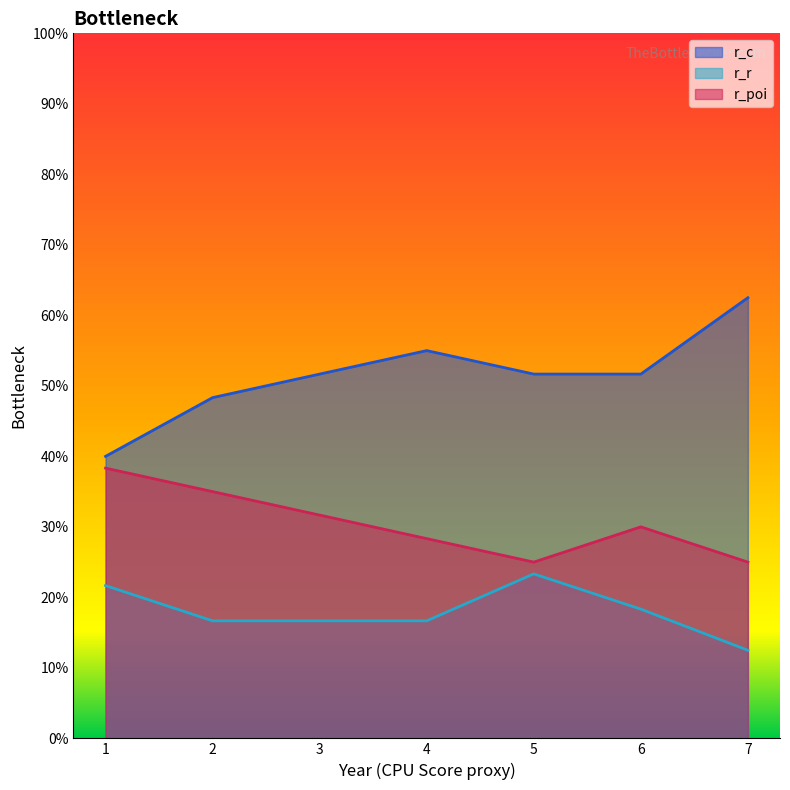

The value of r_r at 1 is 0.1. True or false?

False